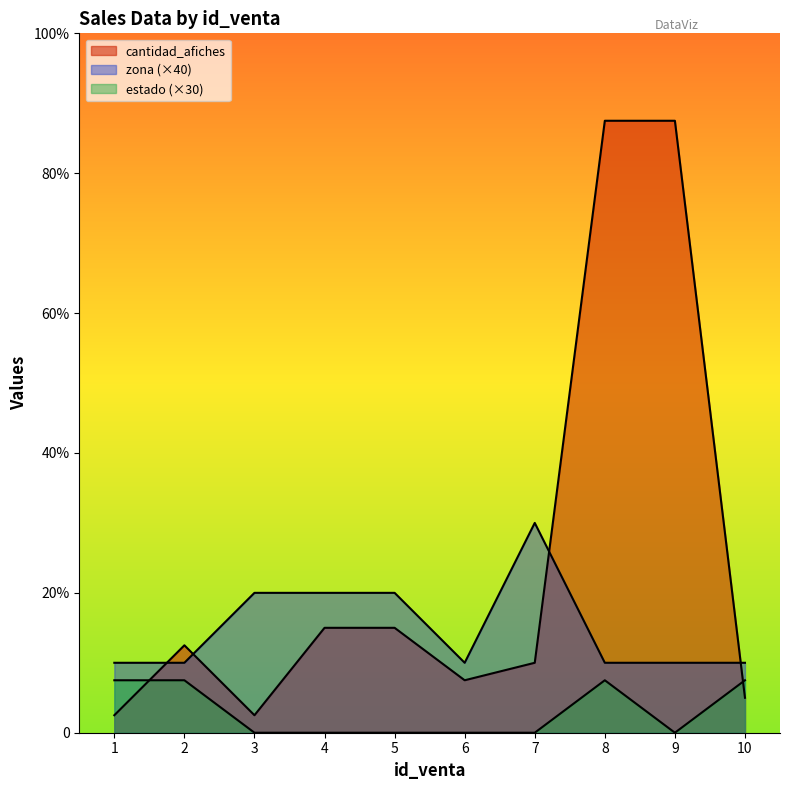

Is the value of cantidad_afiches at 2 greater than the value of estado at 2?

Yes